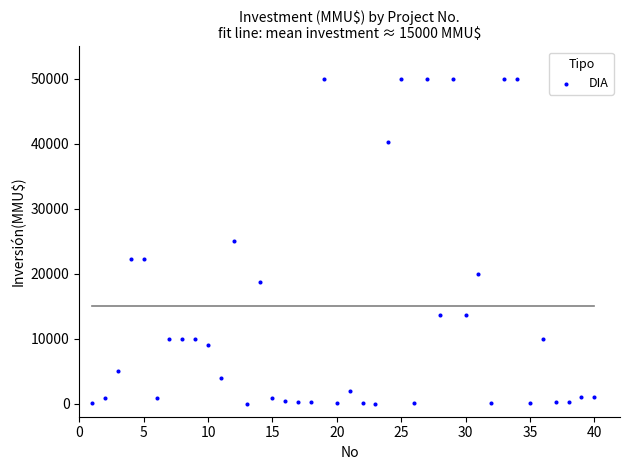

What is the range of X values (max minus min)?

39